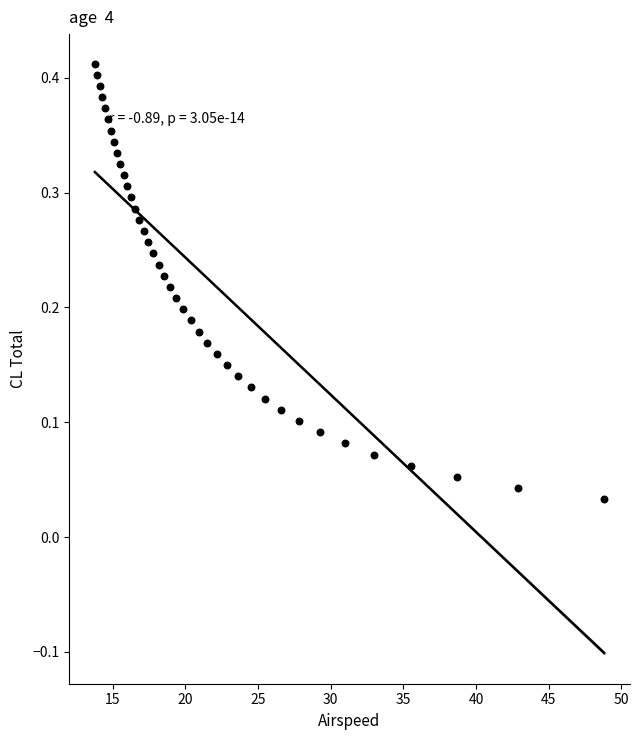

What is the range of X values (max minus min)?

35.0